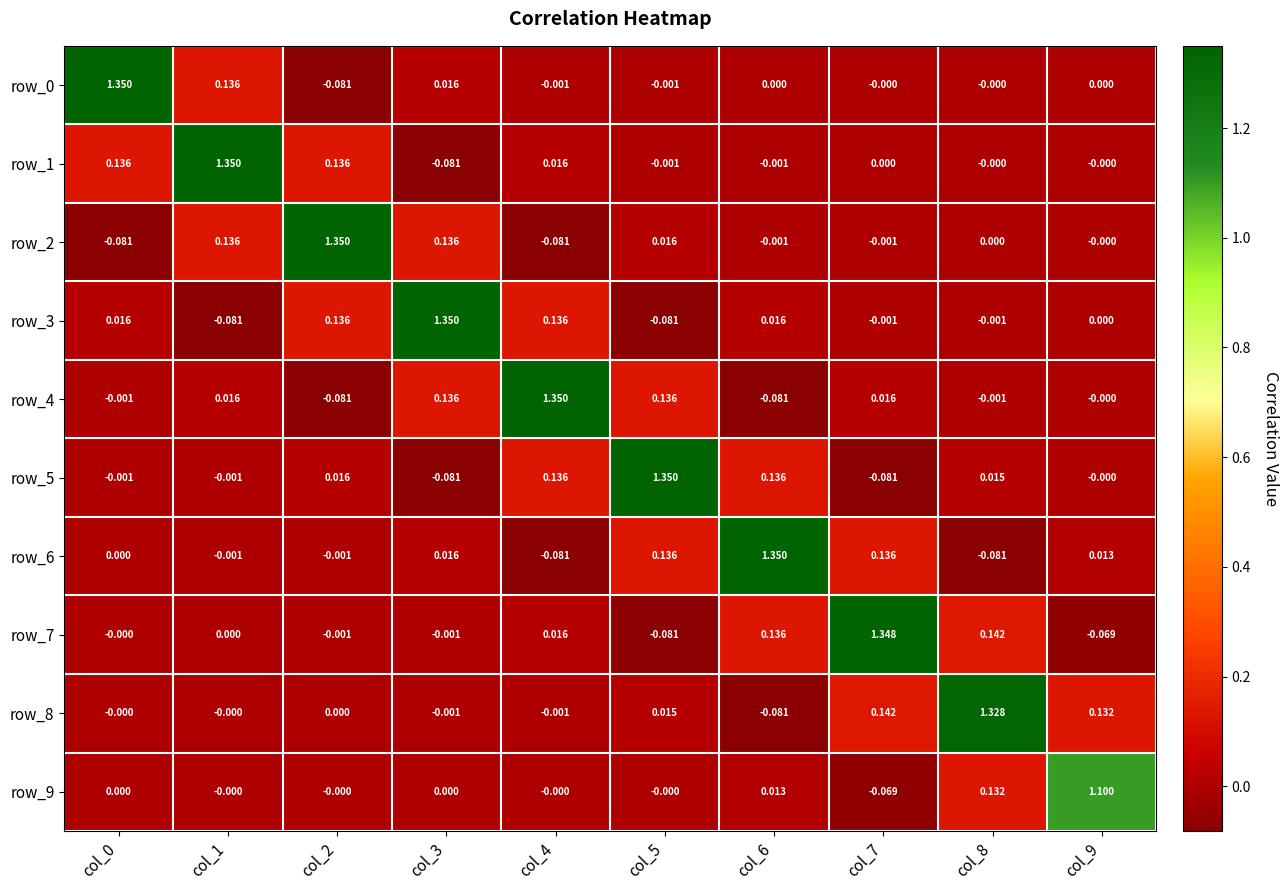

Is the value of row_9 at col_8 greater than the value of row_5 at col_2?

Yes